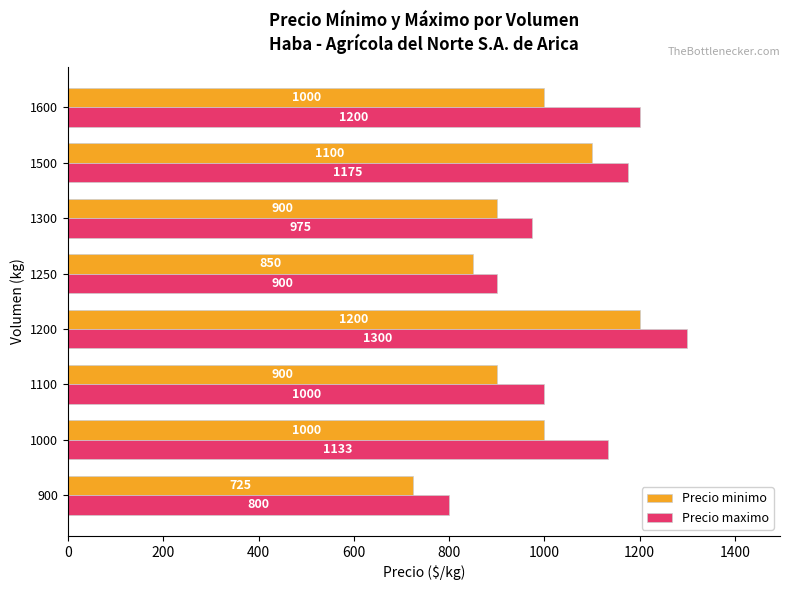

Count the Precio minimo values in the range 900 to 1100.

5